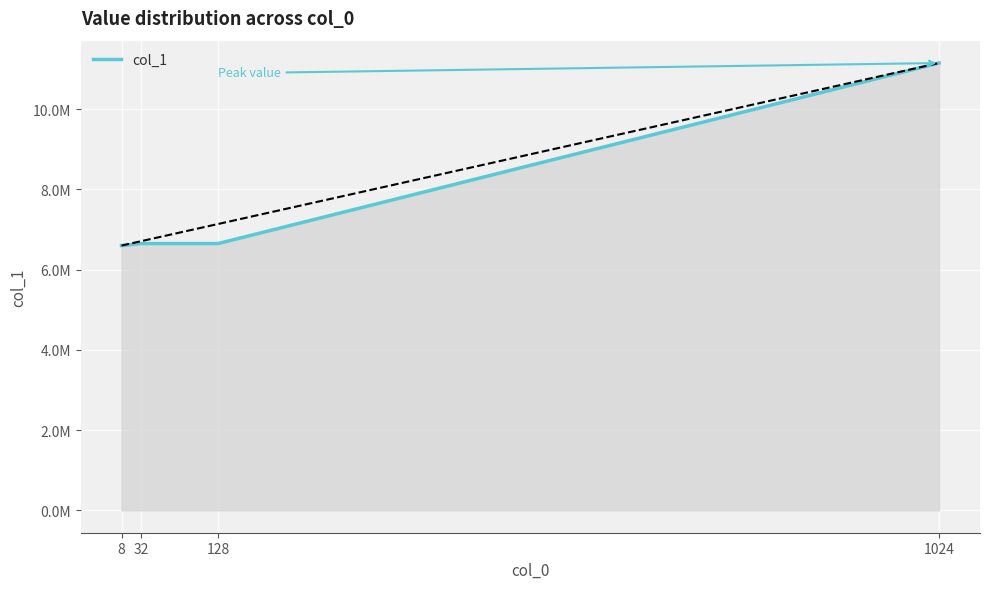

What is the average value?

7762714